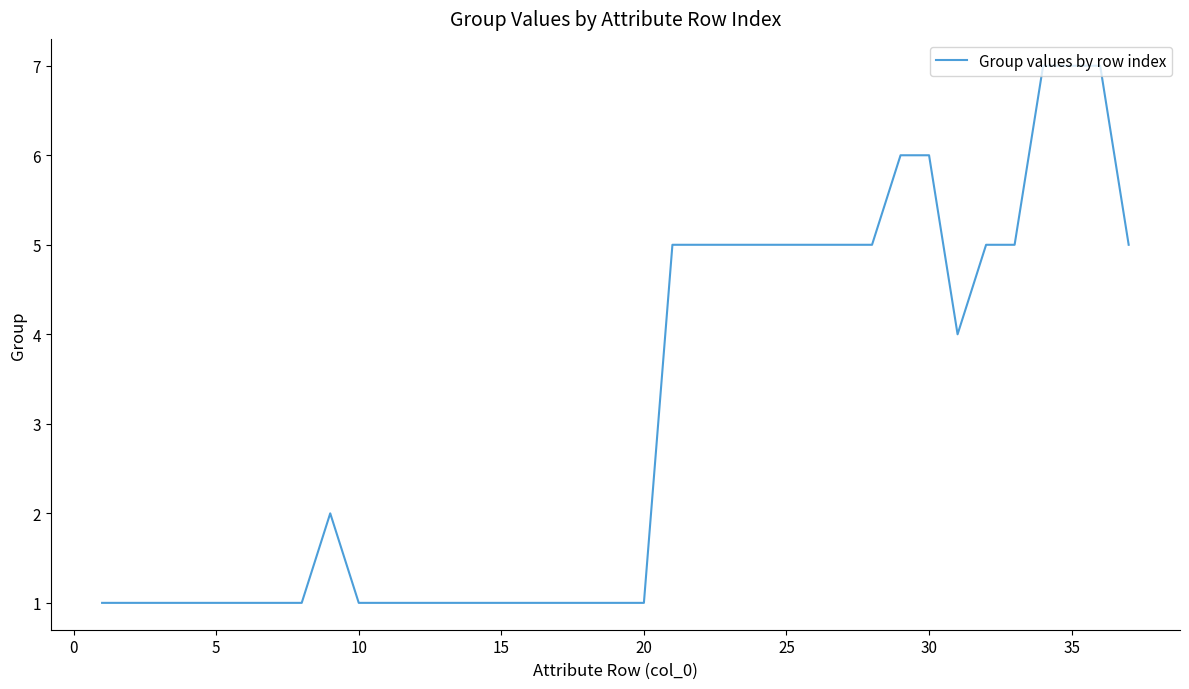

The value at 15 is 2. True or false?

False